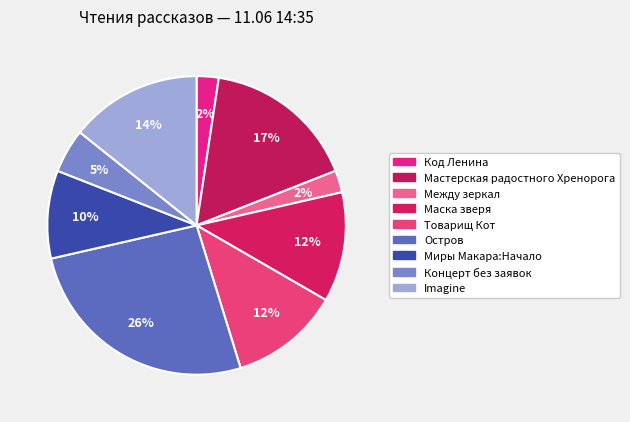

Count the number of slices in the pie.

9